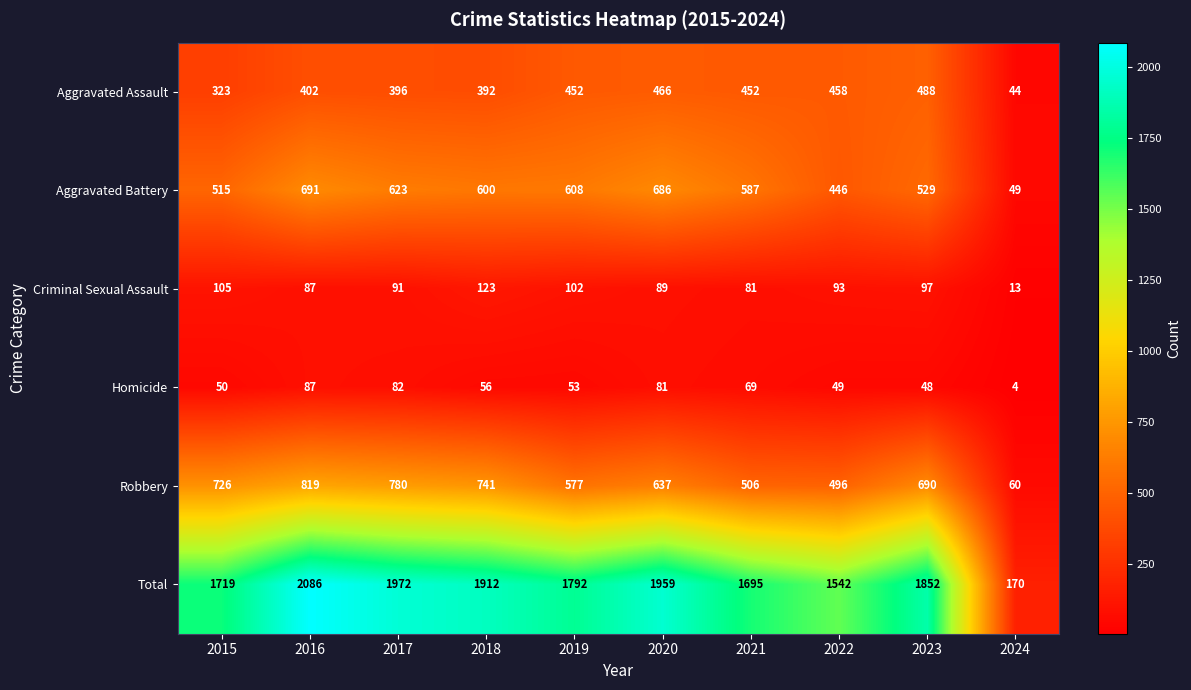

What is the average value of the Homicide series?

58